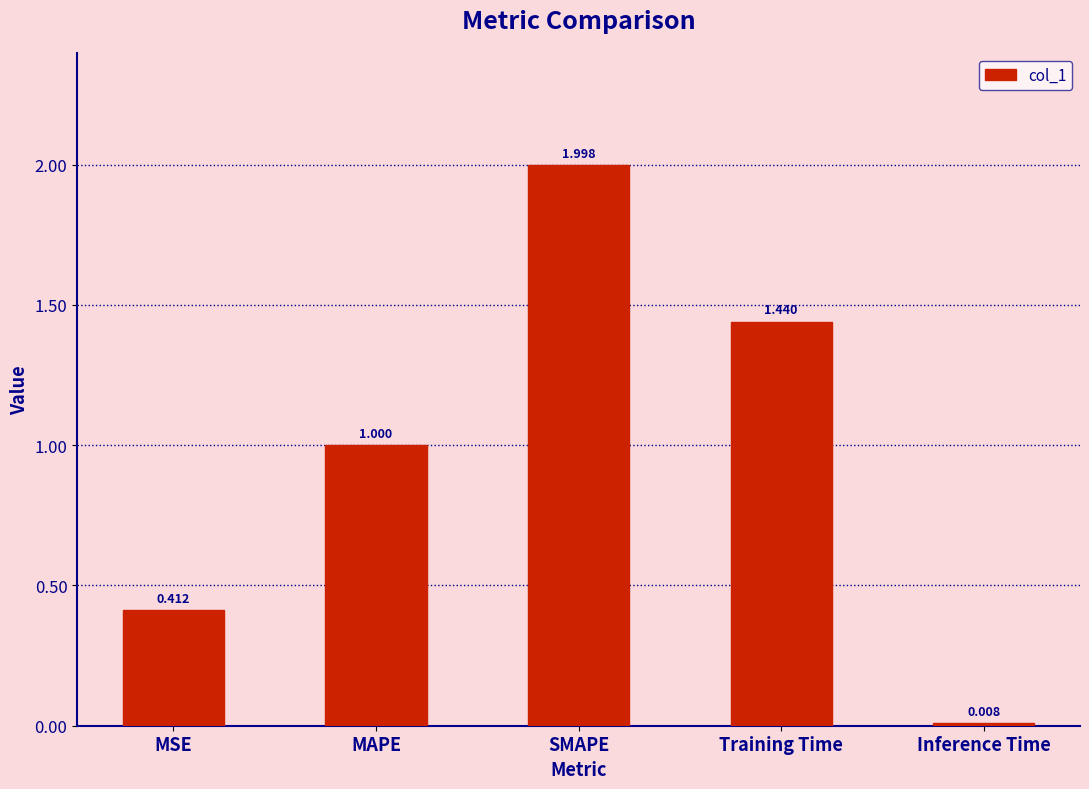

What is the label of the 3rd bar from the right?

SMAPE